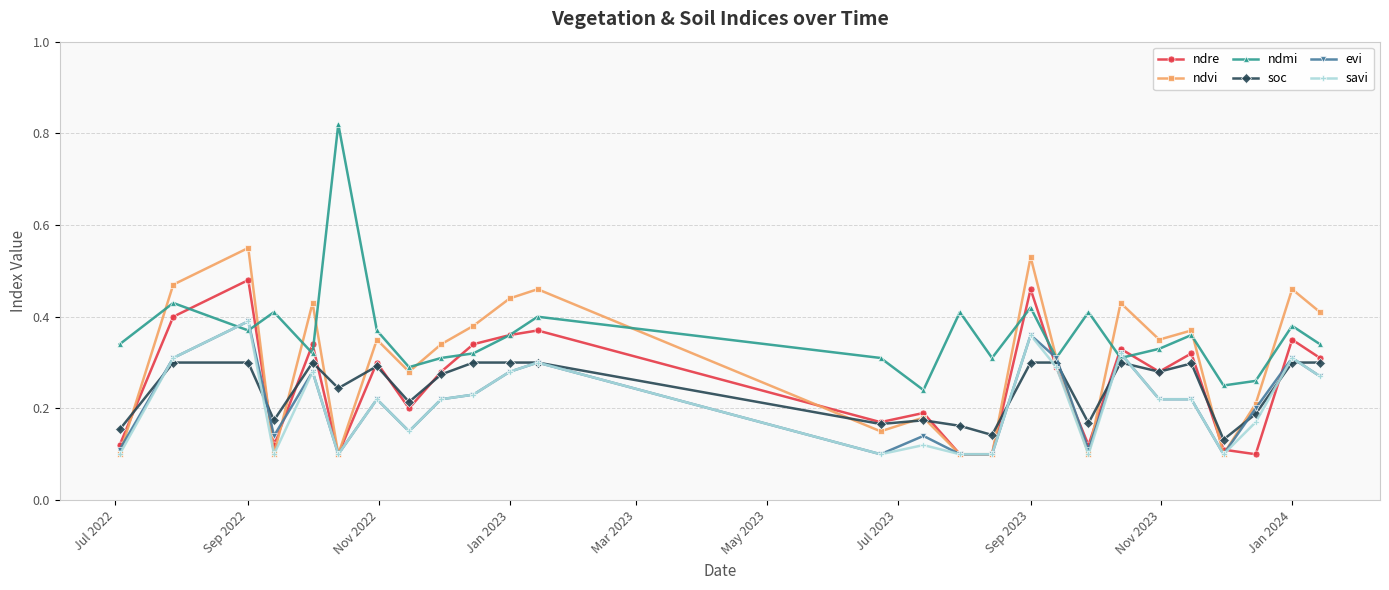

Which series has the widest spread of values?

ndmi